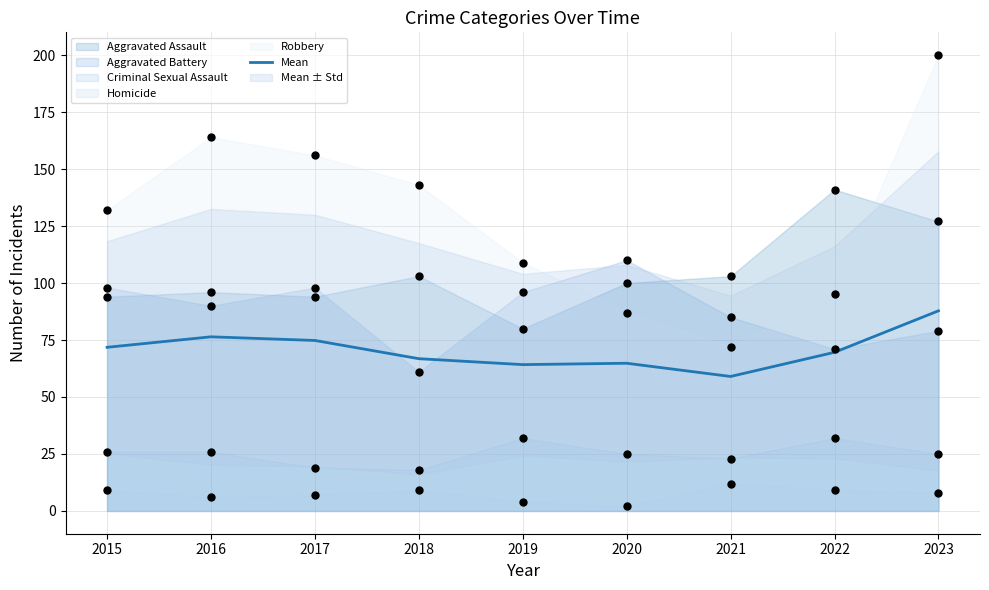

Which has a higher value, 2018 or 2015?

2015